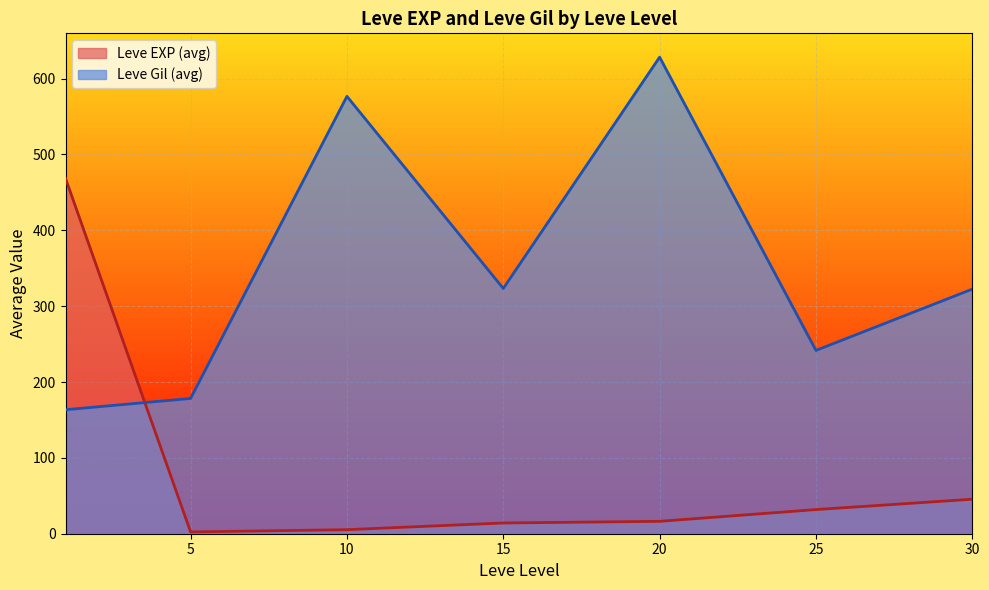

What is the maximum value shown in the chart?

628.3